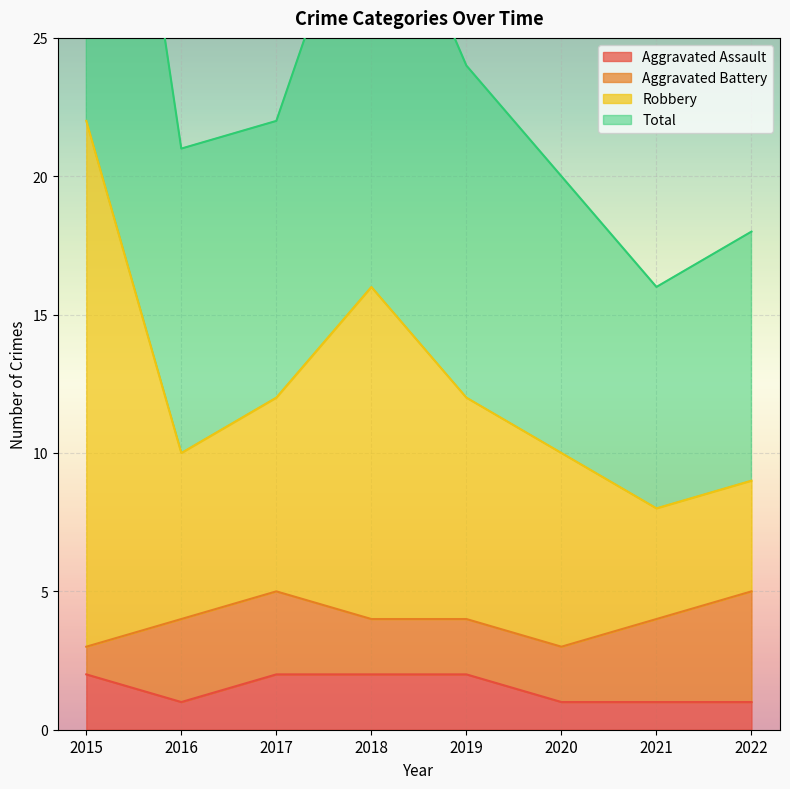

The Aggravated Assault series shows 2 at 2018. True or false?

True